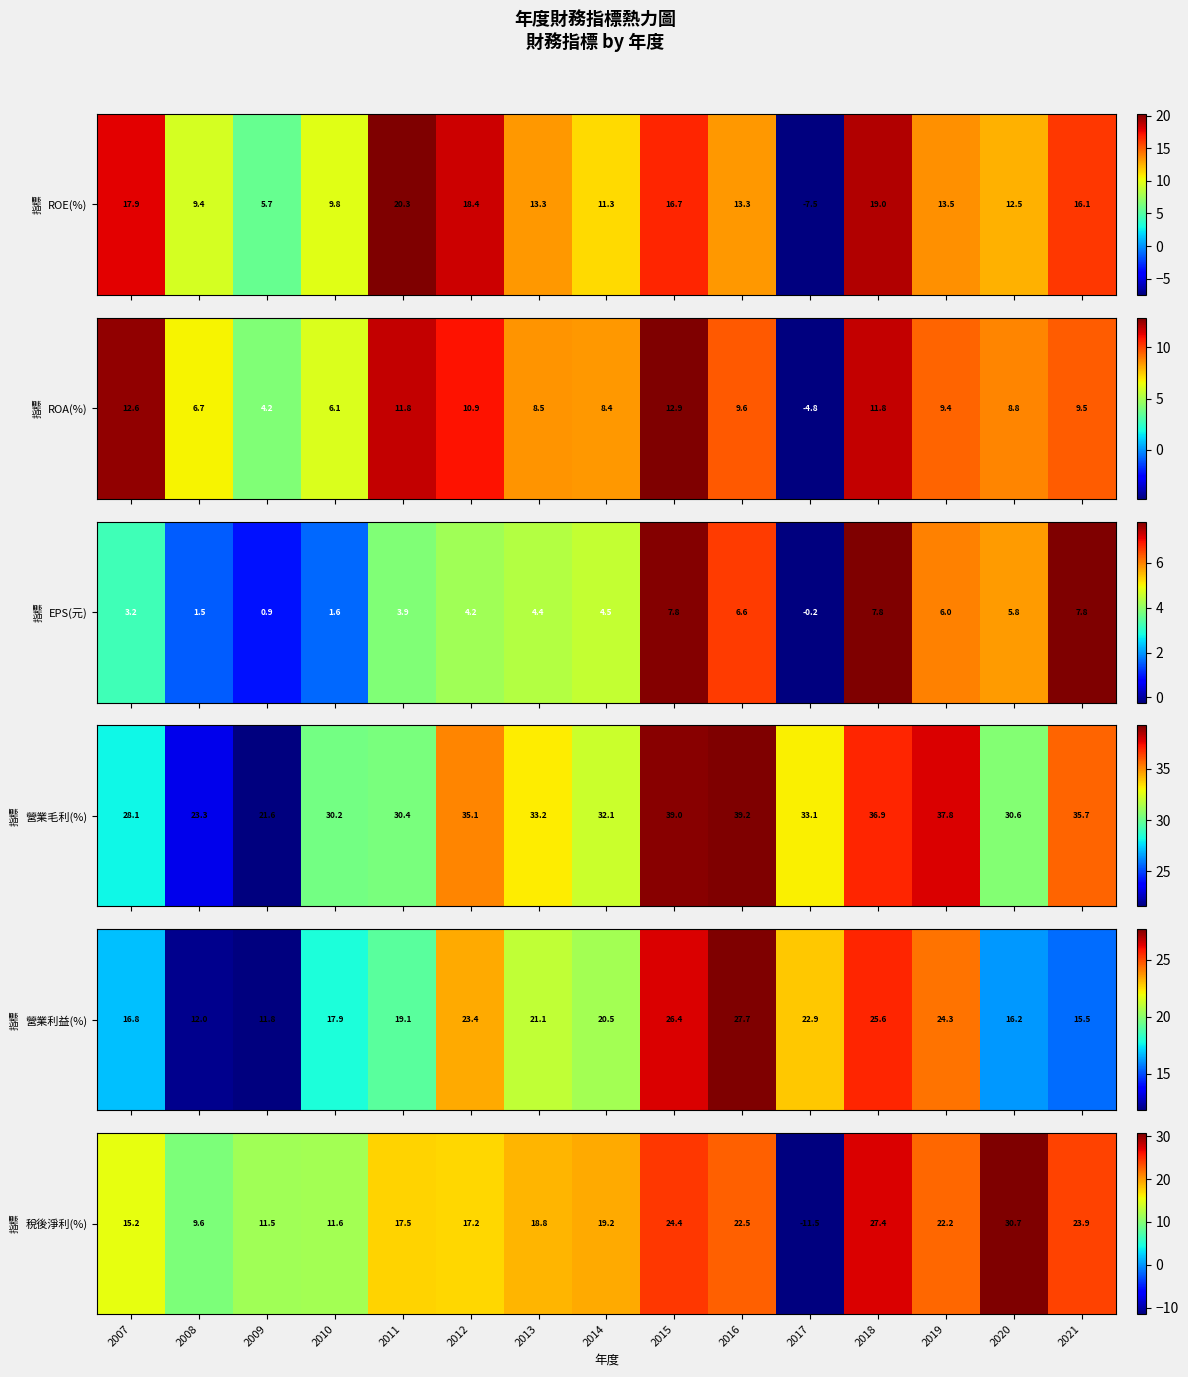

How many series are shown in this chart?

1